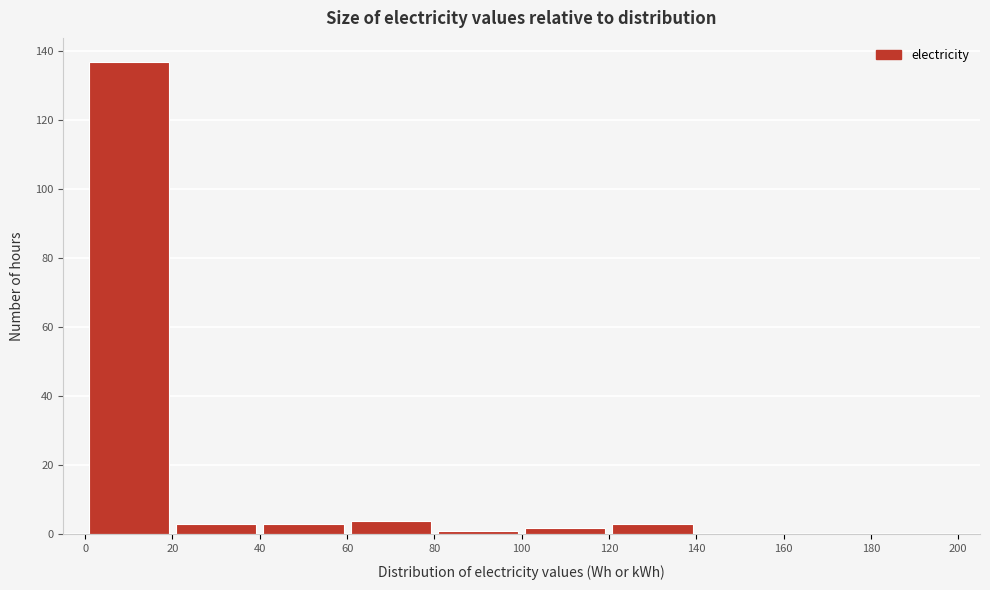

How tall is the bar that spans 20 to 40 on the x-axis? The values are not printed on the chart, so give them approximately, as read against the axis.

4